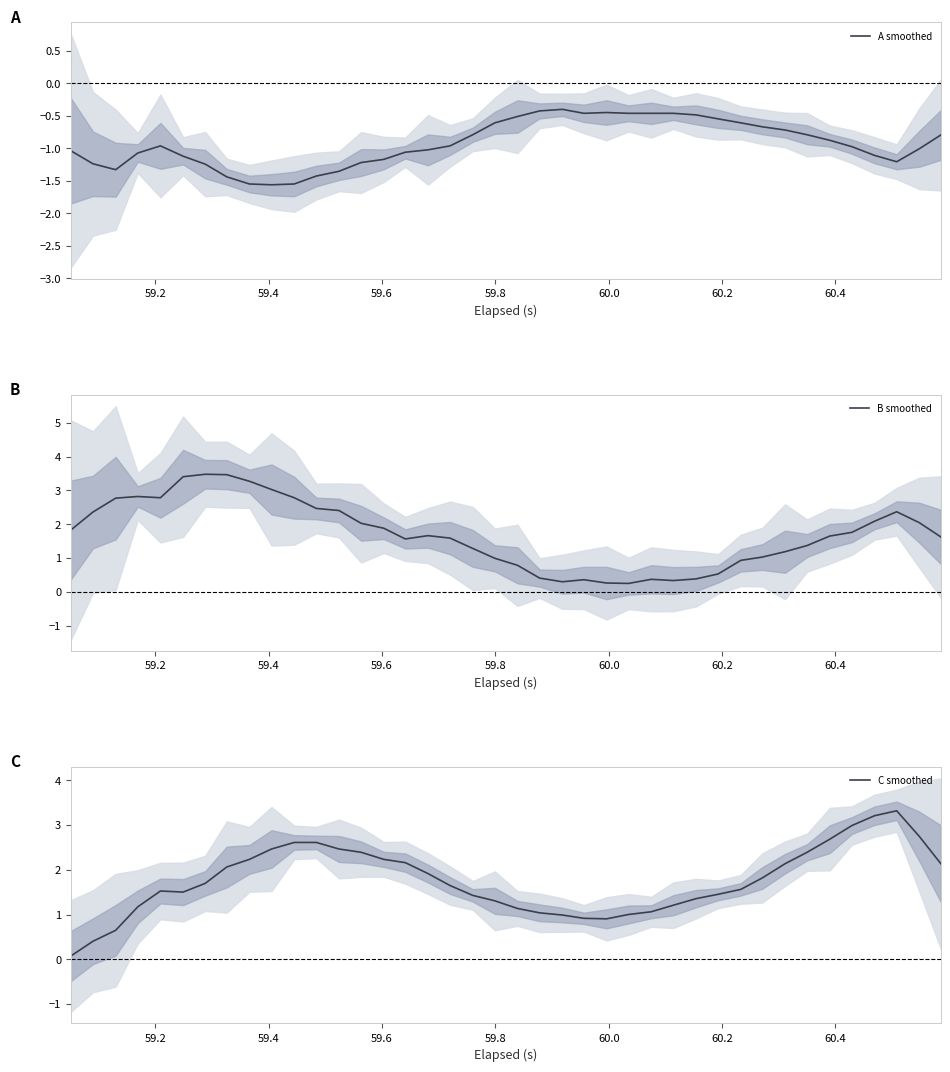

What is the lowest value of the A smoothed series?

-1.6